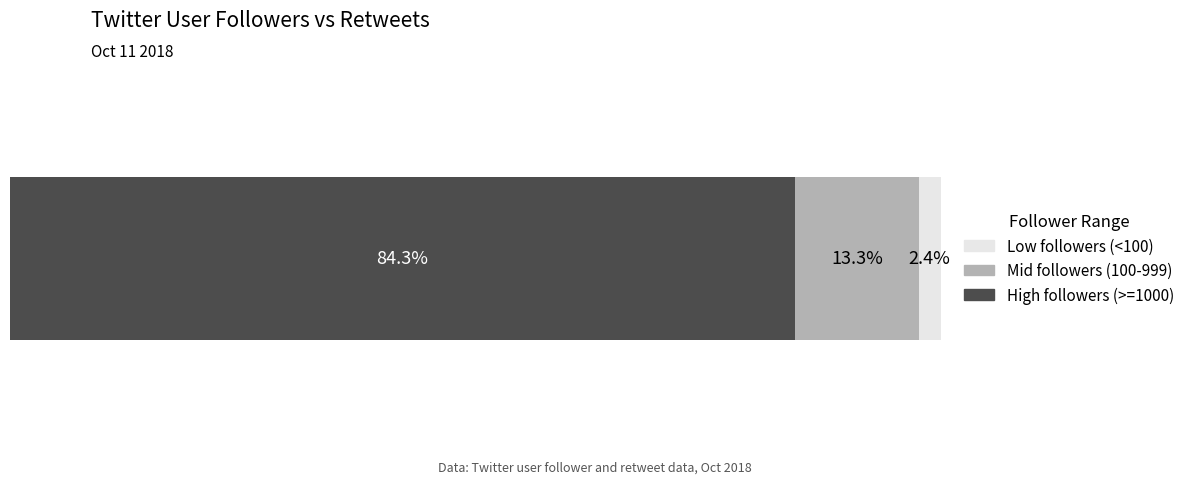

What are all the series names shown in the legend?

Low followers (<100), Mid followers (100-999), High followers (>=1000)